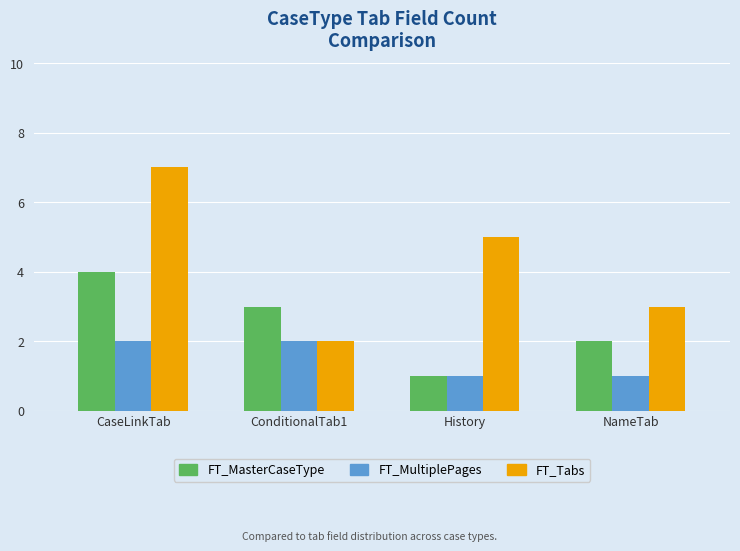

List the series in order of their overall mean, lowest first.

FT_MultiplePages, FT_MasterCaseType, FT_Tabs